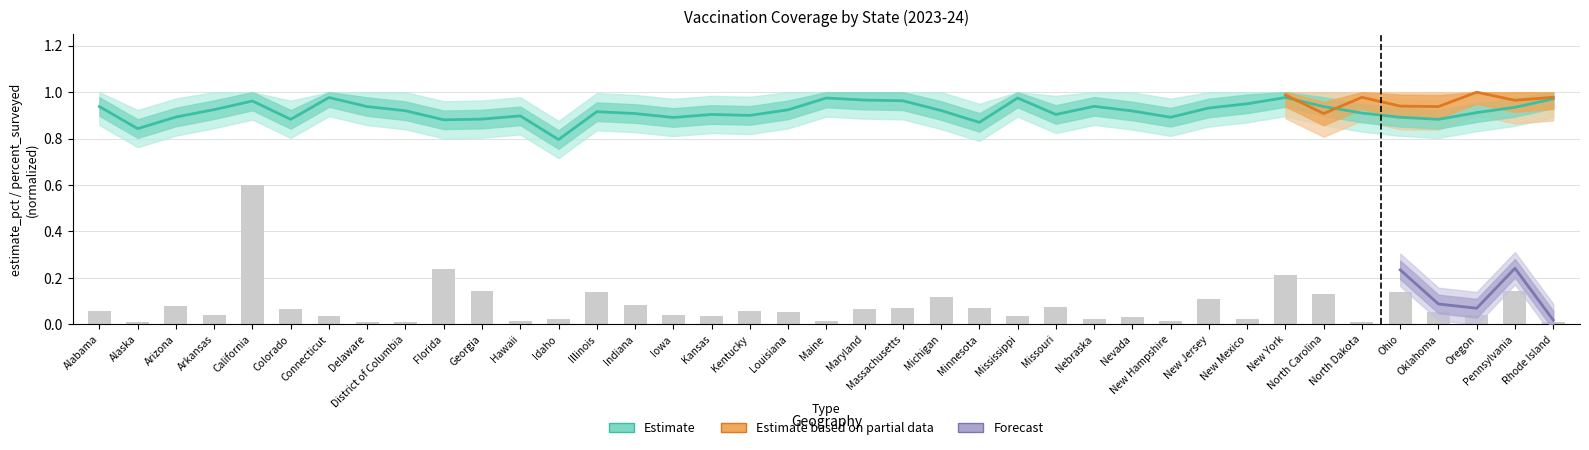

What is the label of the 25th bar from the right?

Indiana